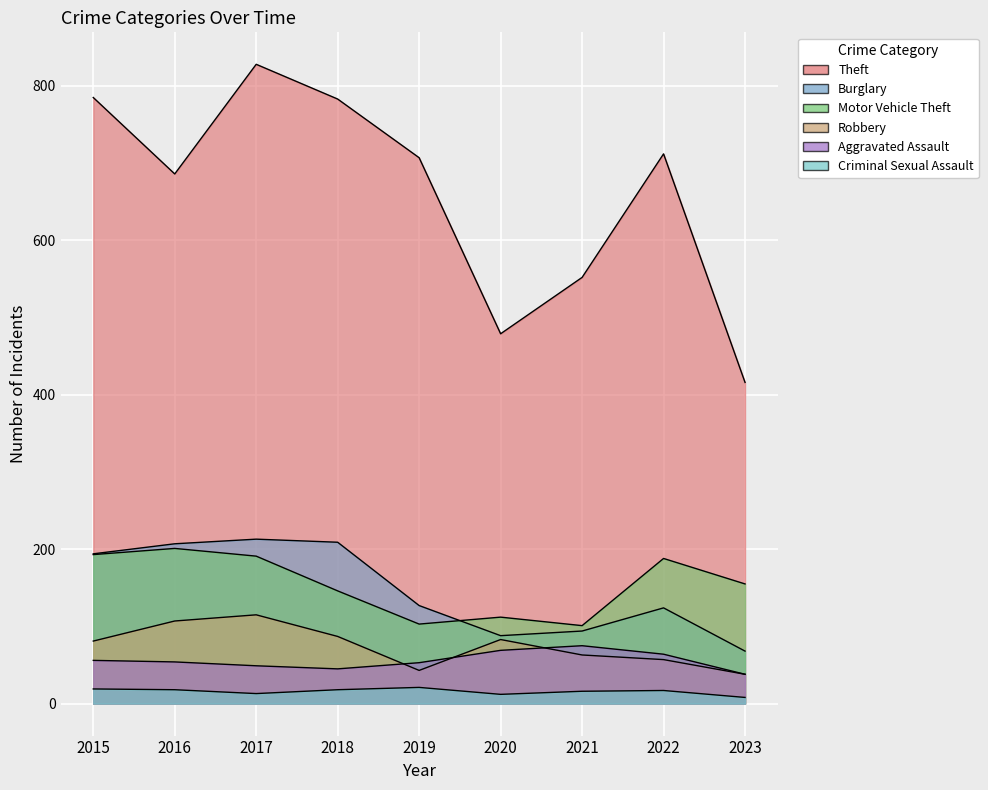

What is the sum of all Theft values?

5948